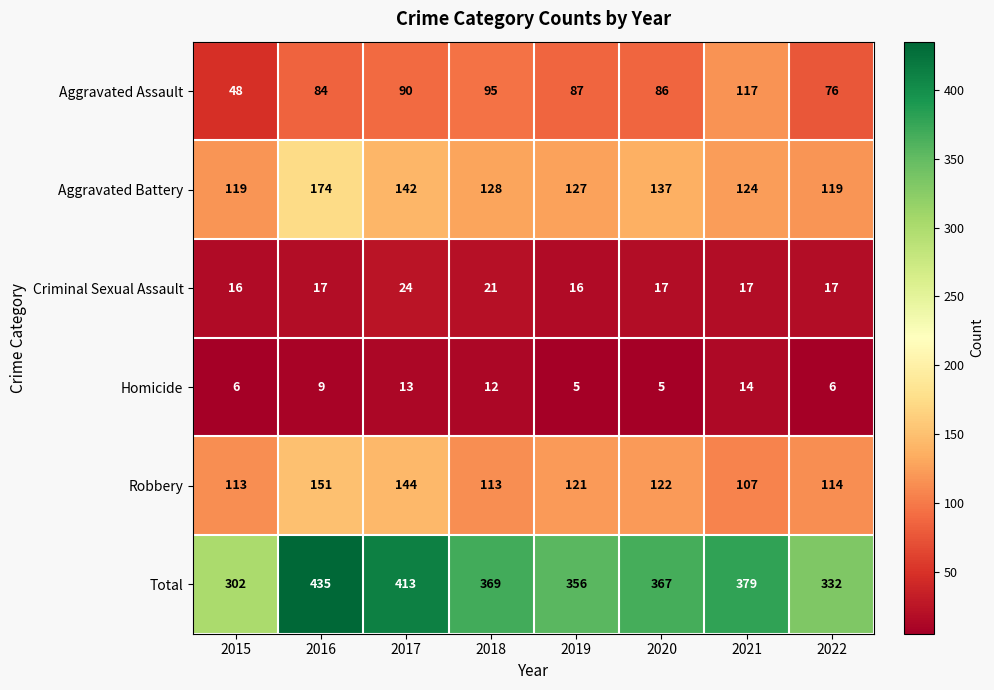

The value of Robbery at 2017 is 227. True or false?

False